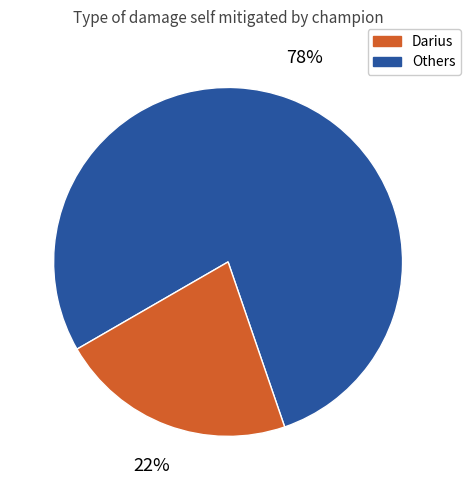

Does any single category account for the majority?

Yes